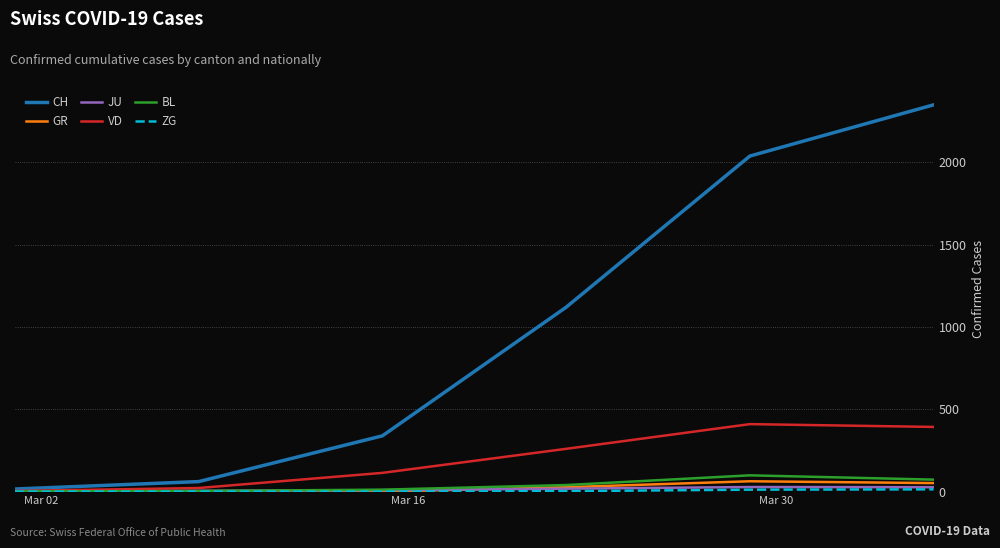

What is the sum of all GR values?

142